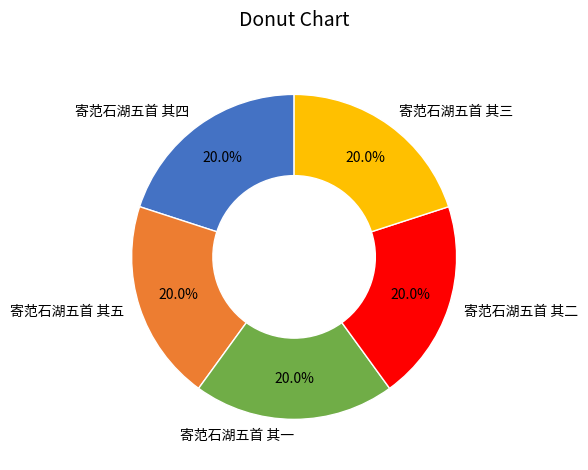

Is the sum of 寄范石湖五首 其四 and 寄范石湖五首 其五 greater than half?

No